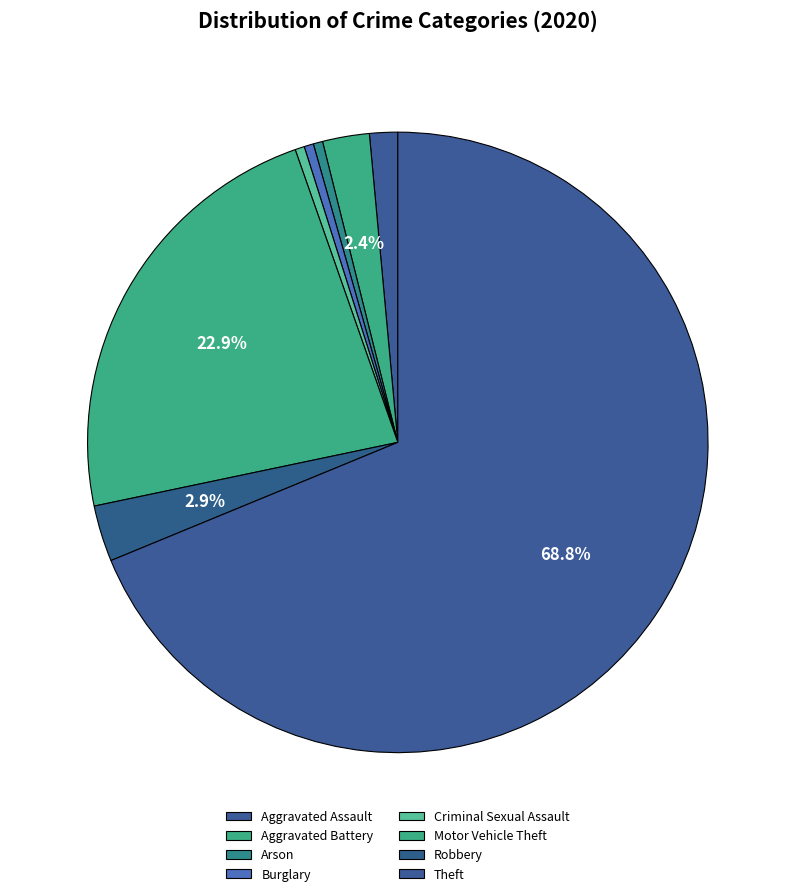

How many segments does this pie chart have?

8